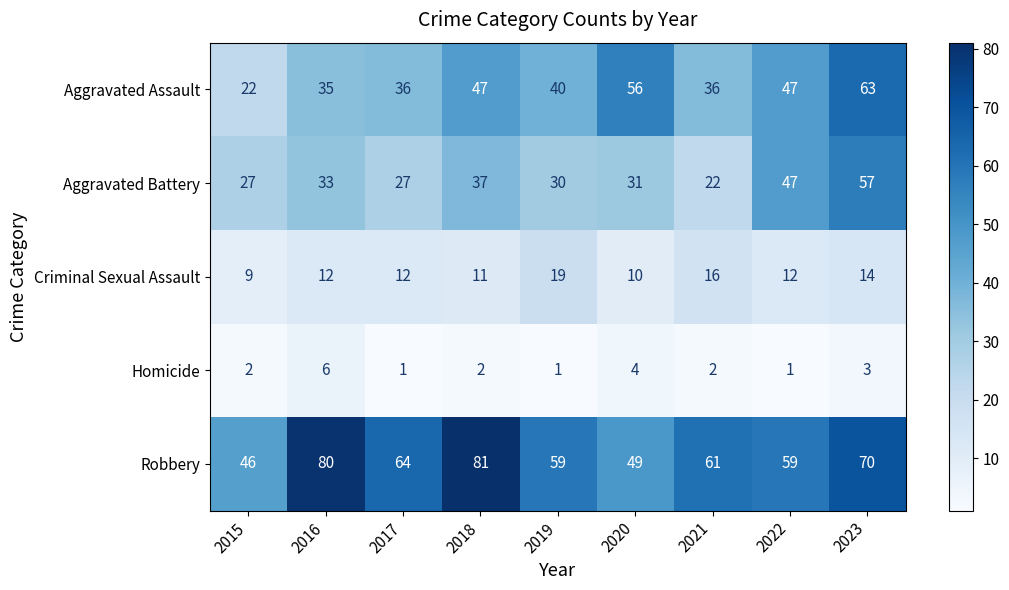

What is the sum of the Criminal Sexual Assault values at 2016 and 2023?

26